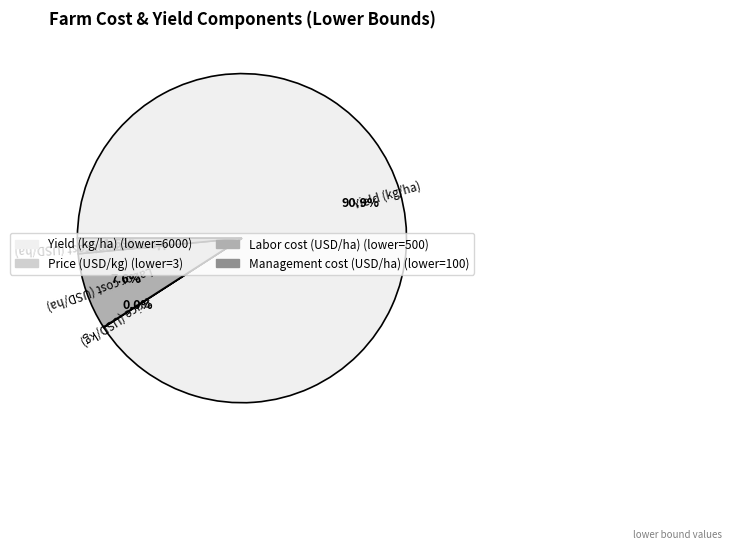

Is there a majority slice in this chart?

Yes